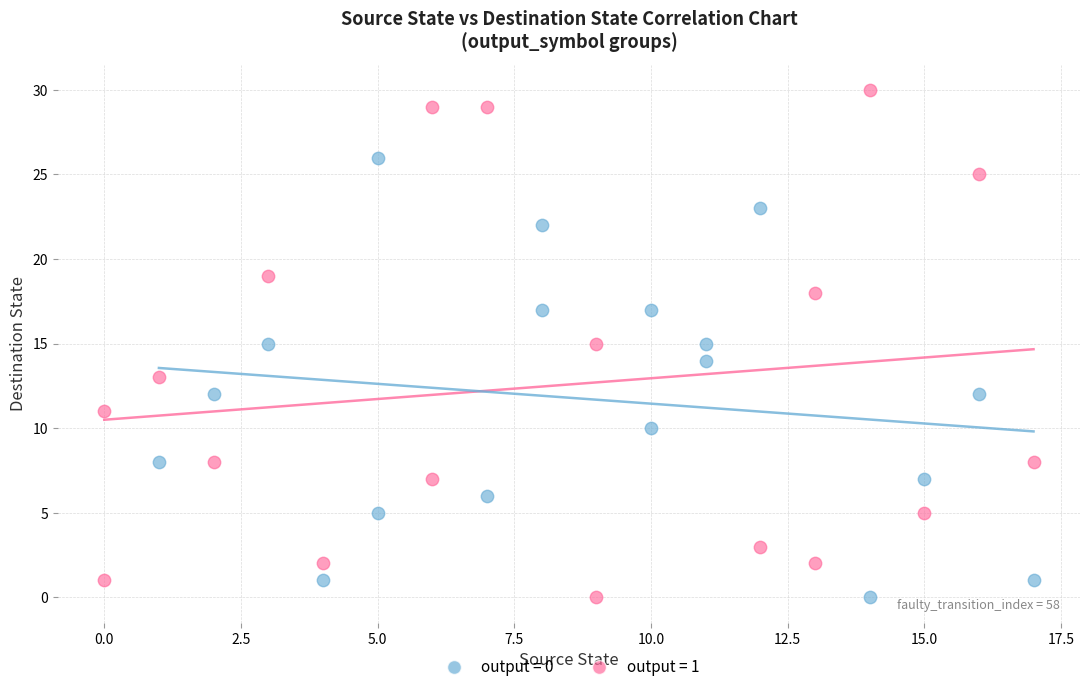

Which series reaches the maximum Y coordinate?

output = 1